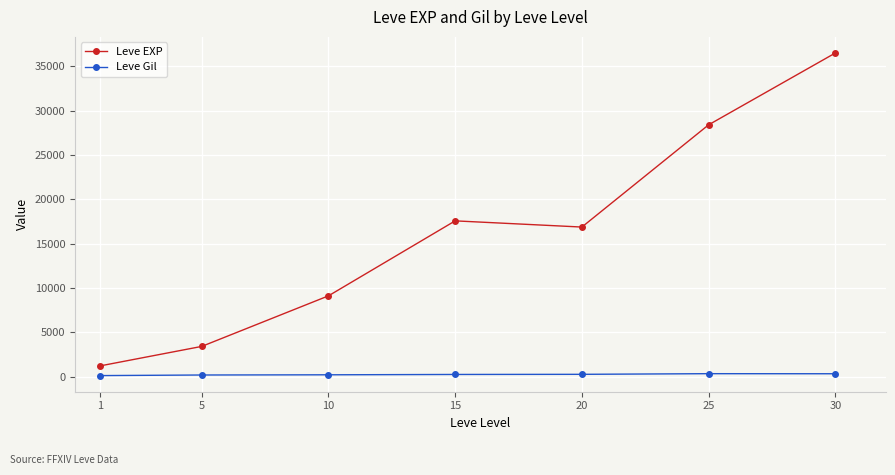

True or false: Leve Gil has a value of 329.7 at 25.

True